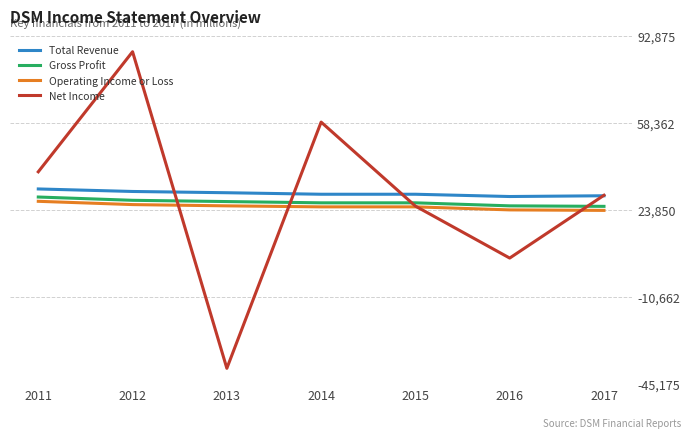

Where is Net Income nearest to the value 23850?

2015